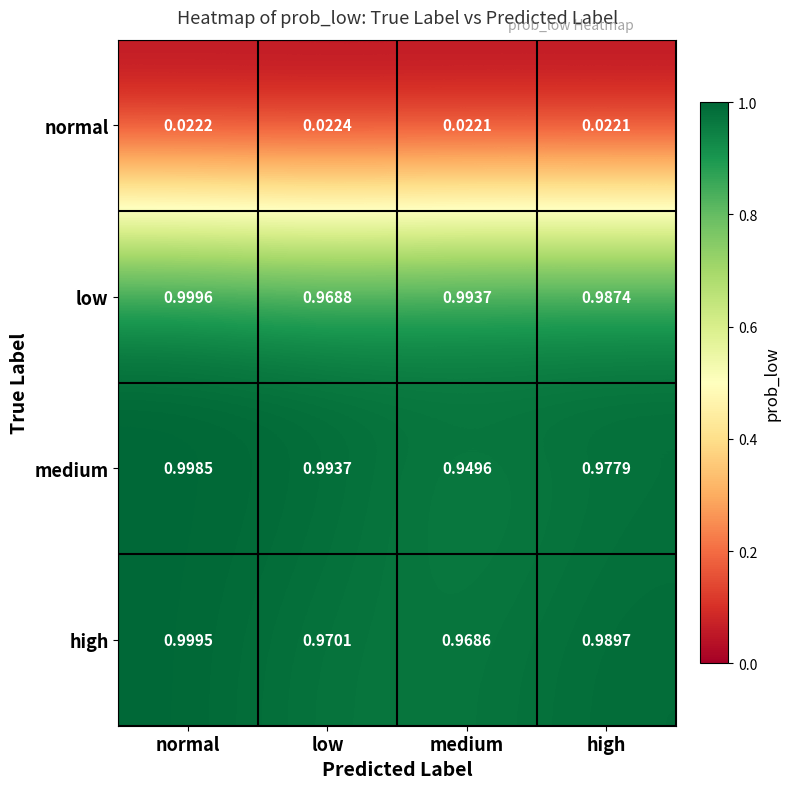

List the series in order of their peak value, highest first.

low, high, medium, normal